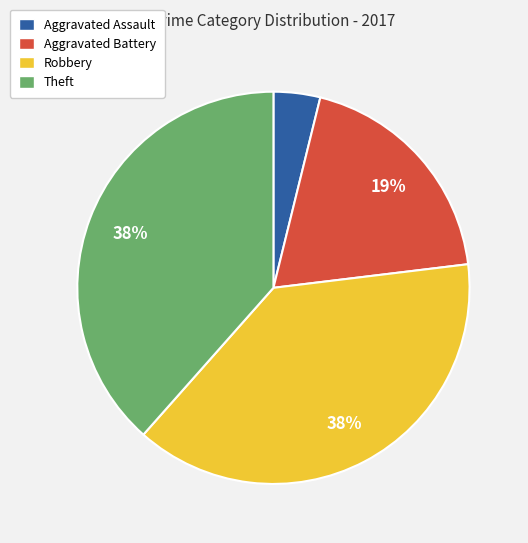

What is the smallest slice in the pie chart?

Aggravated Assault